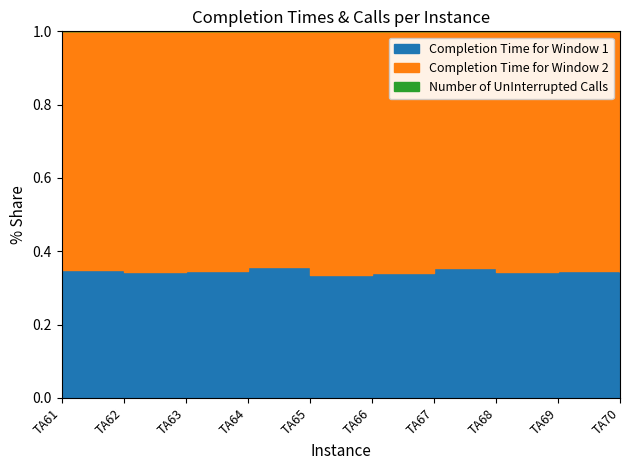

At how many categories does at least one series exceed 860?

10